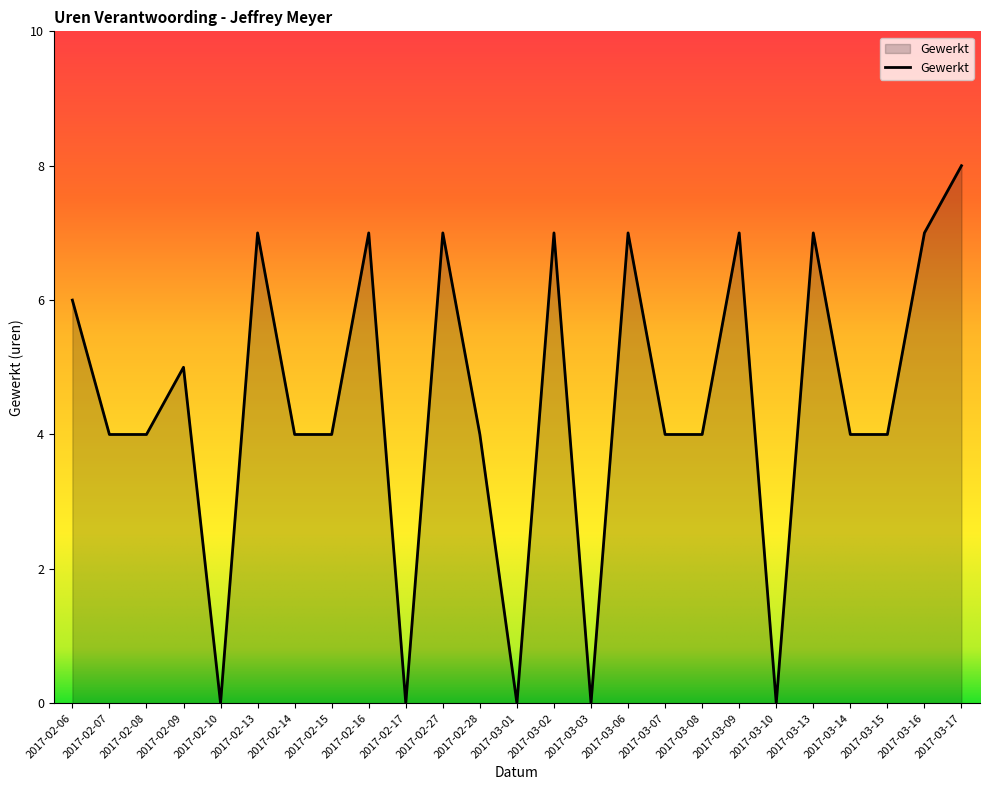

Which category has the highest value across all series?

2017-03-17